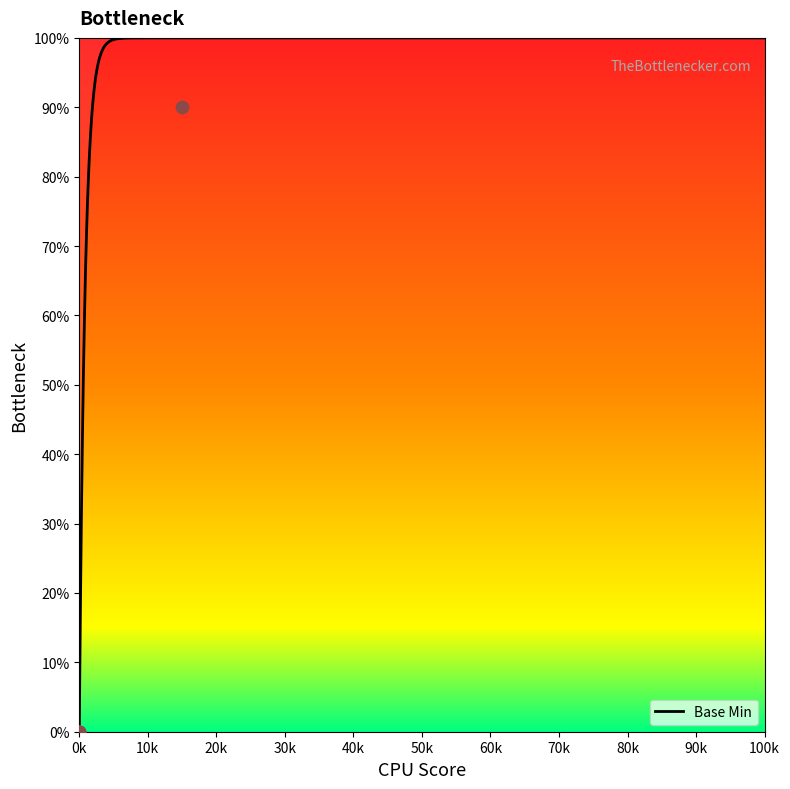

At which label does Base Min reach its minimum?

0k